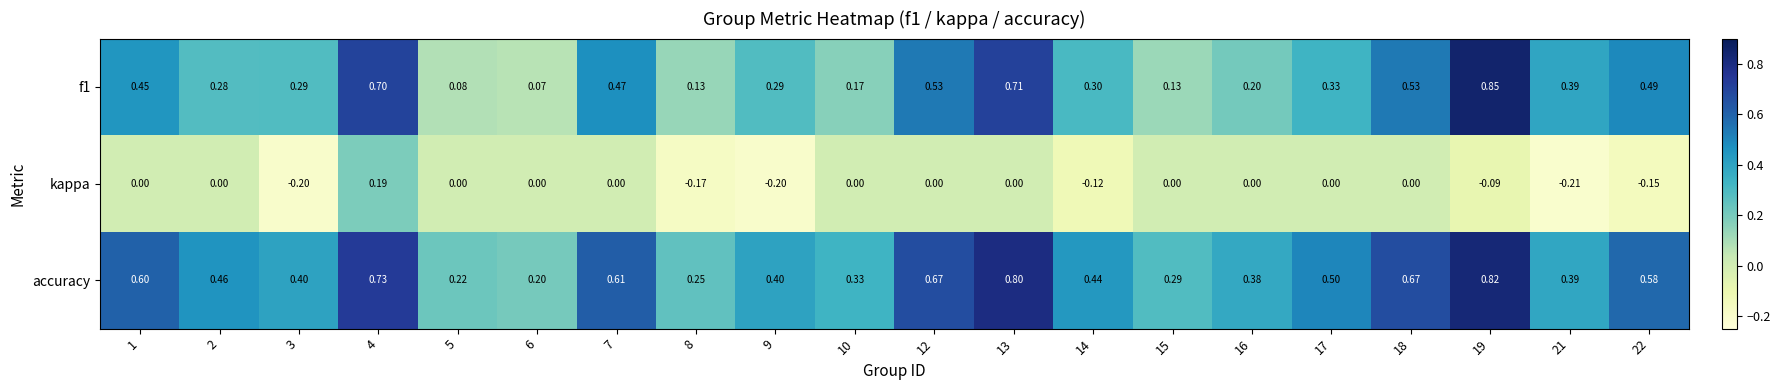

Which series has the largest total across all categories?

accuracy